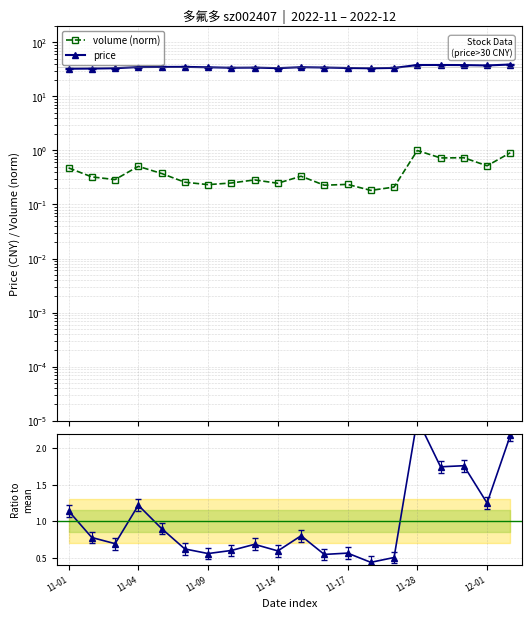

The value of t_change / mean at 11-01 is 1.1. True or false?

True